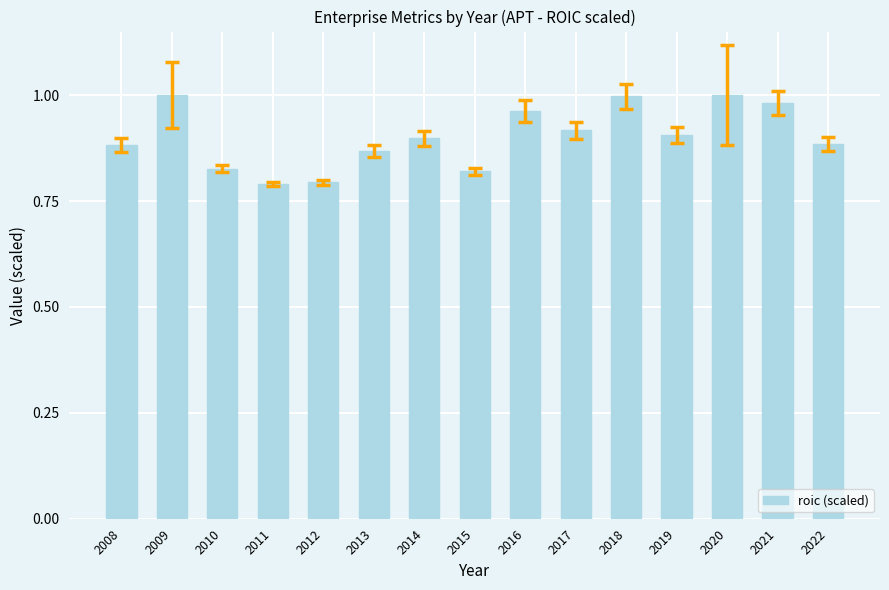

True or false: the data shows 1.3 at 2011.

False